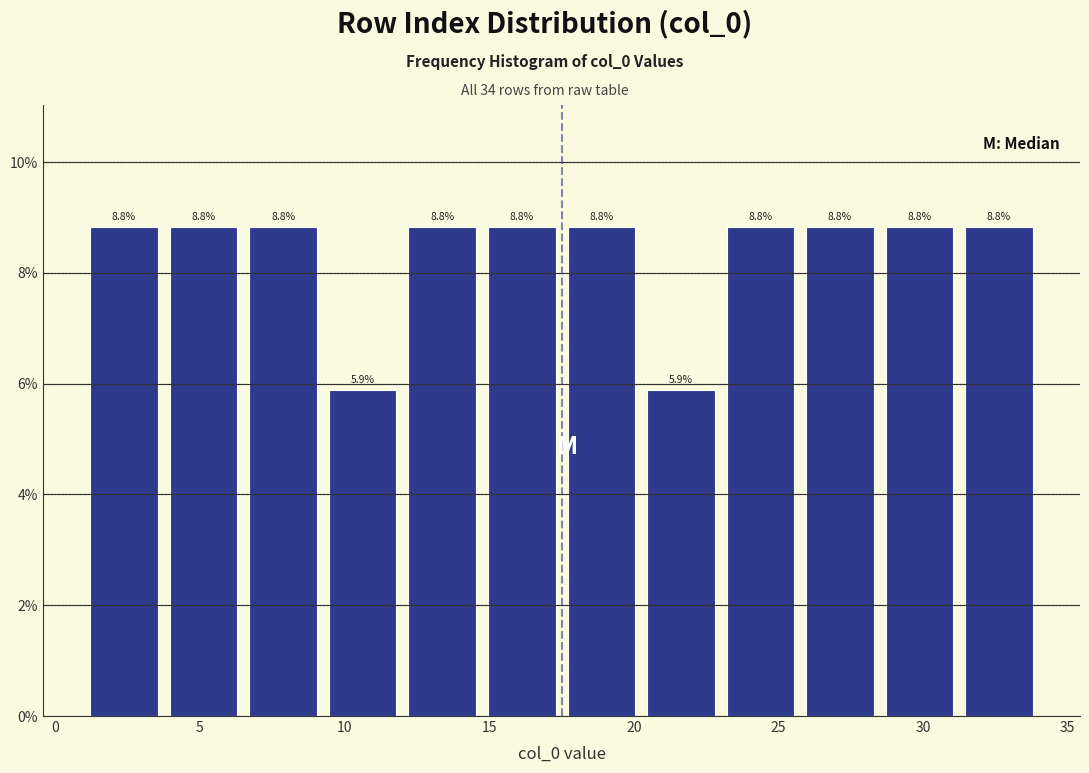

Reading left to right, transcribe this chart: for each bar, give the range it covers on the x-axis and its height. The bar edges are not printed on the chart, so give them approximately, as read against the axis.

1.00 to 3.75: 8.8
3.75 to 6.50: 8.8
6.50 to 9.25: 8.8
9.25 to 12.00: 5.9
12.00 to 14.75: 8.8
14.75 to 17.50: 8.8
17.50 to 20.25: 8.8
20.25 to 23.00: 5.9
23.00 to 25.75: 8.8
25.75 to 28.50: 8.8
28.50 to 31.25: 8.8
31.25 to 34.00: 8.8